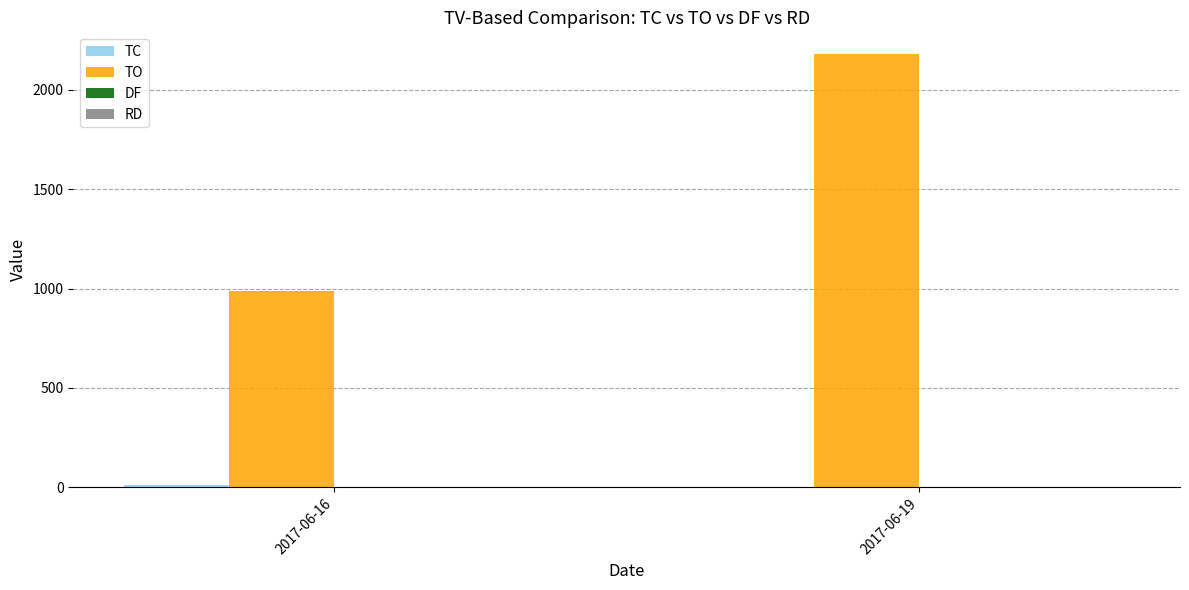

At which category is the sum across all series the highest?

2017-06-19